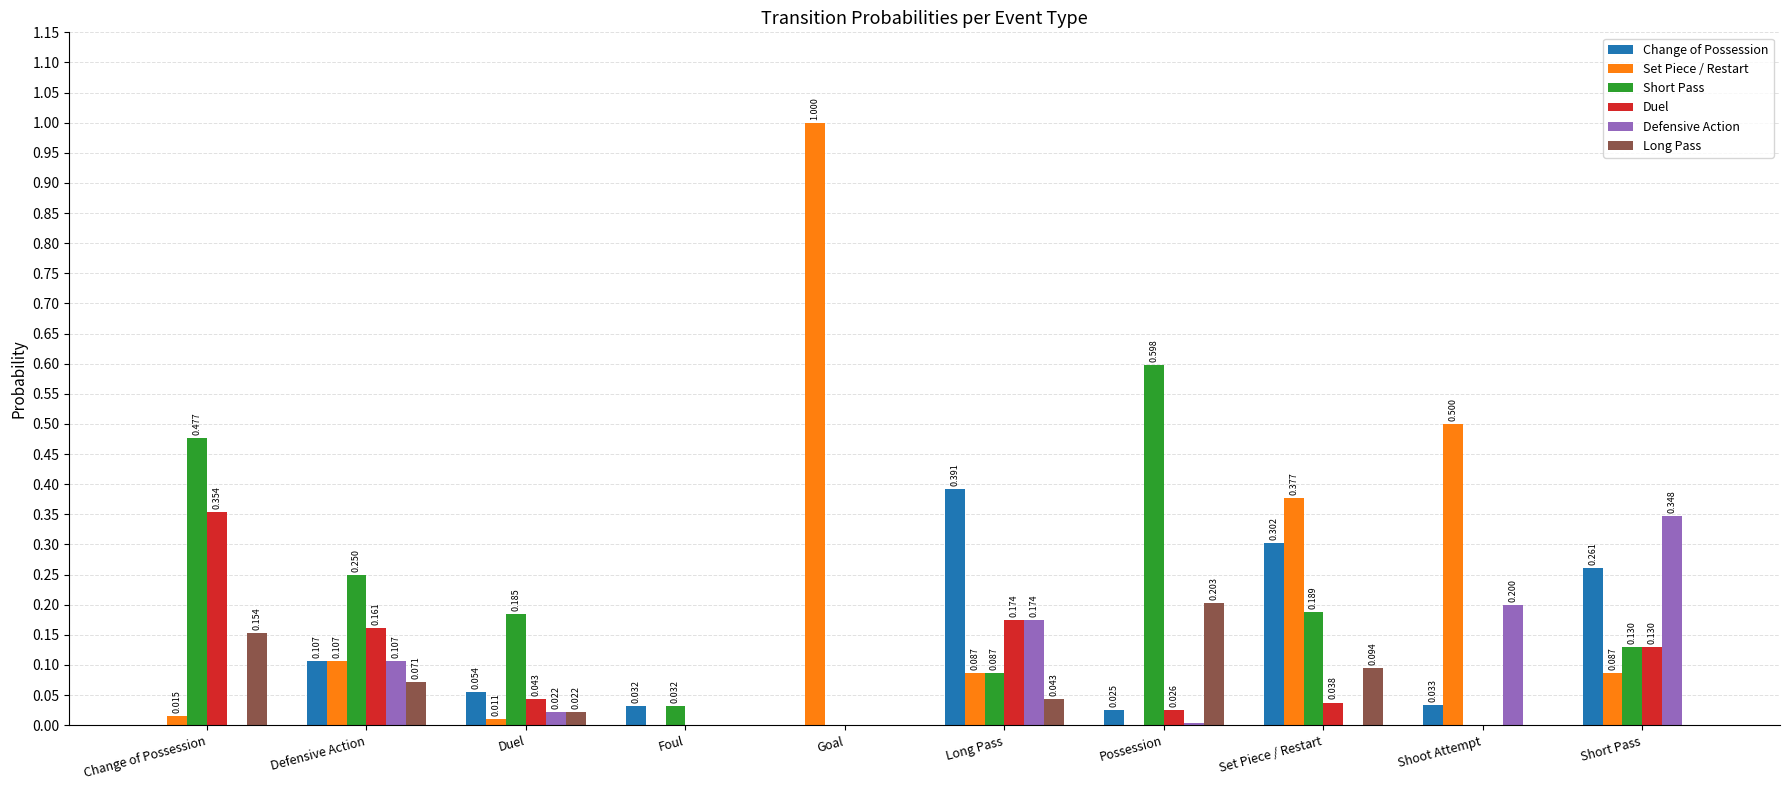

Which category has the highest value across all series?

Goal